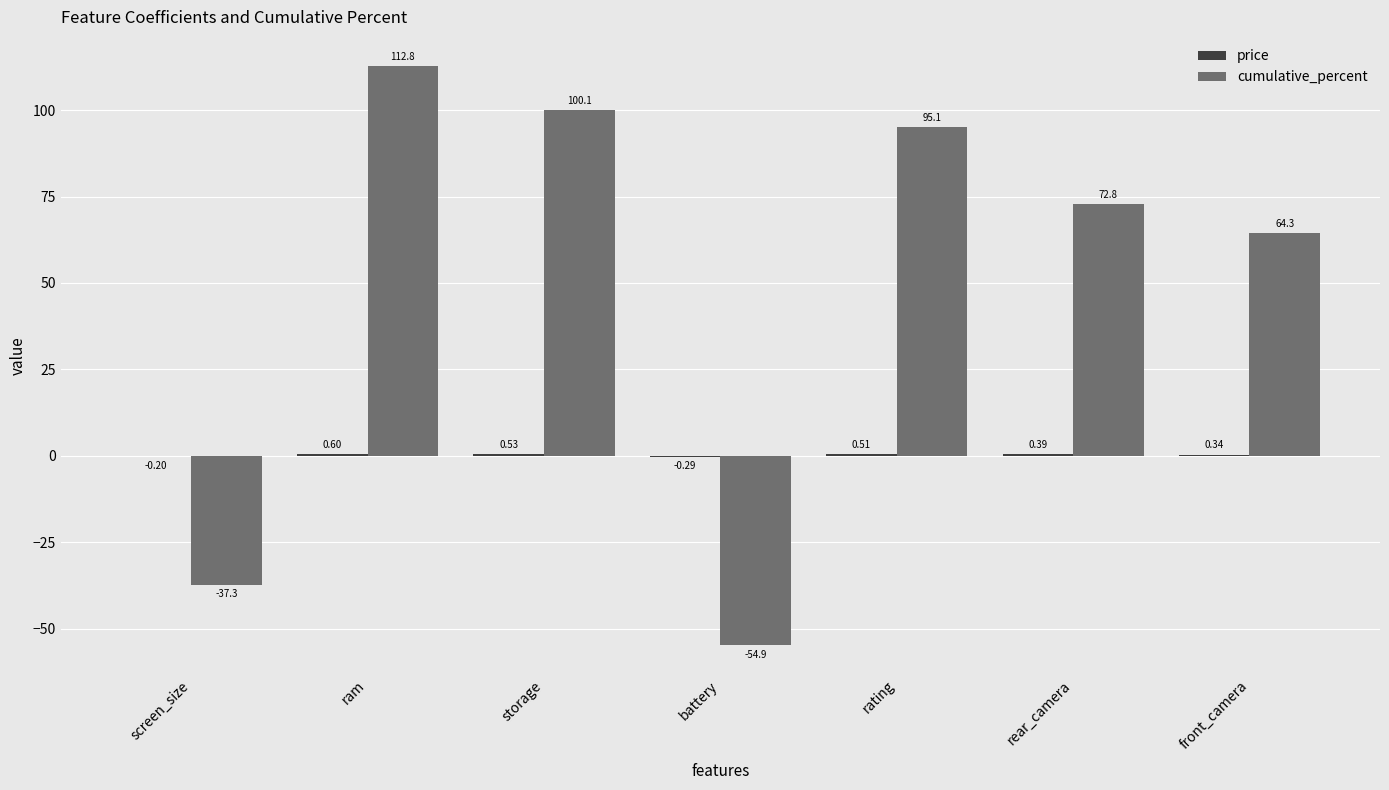

Which series has the largest range (max minus min)?

cumulative_percent